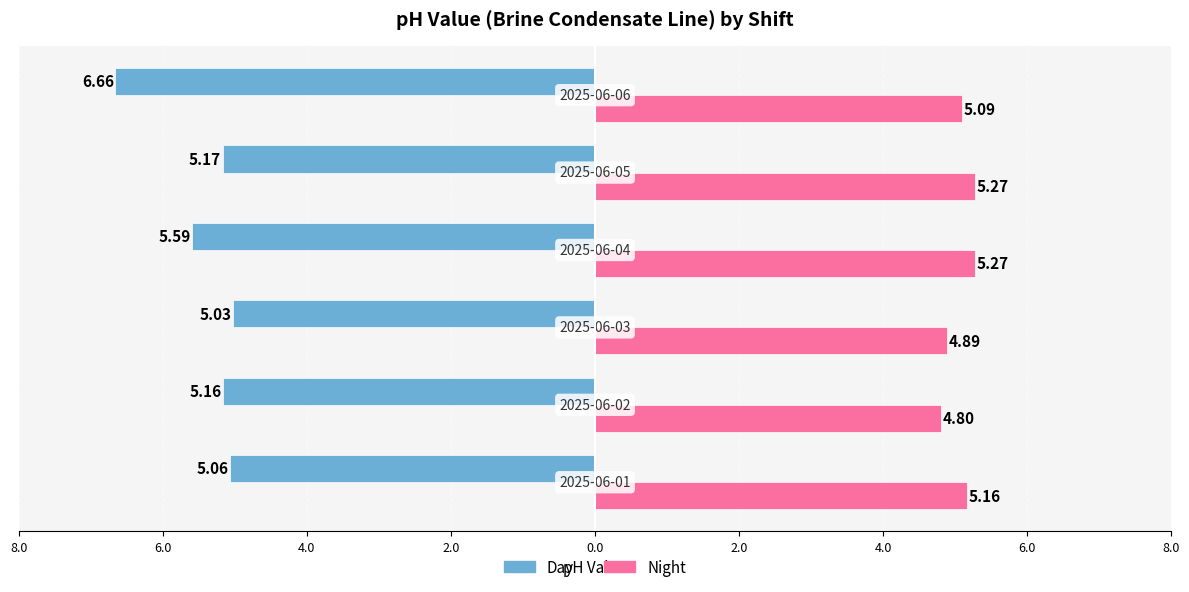

How many Night values are between 4 and 5?

2